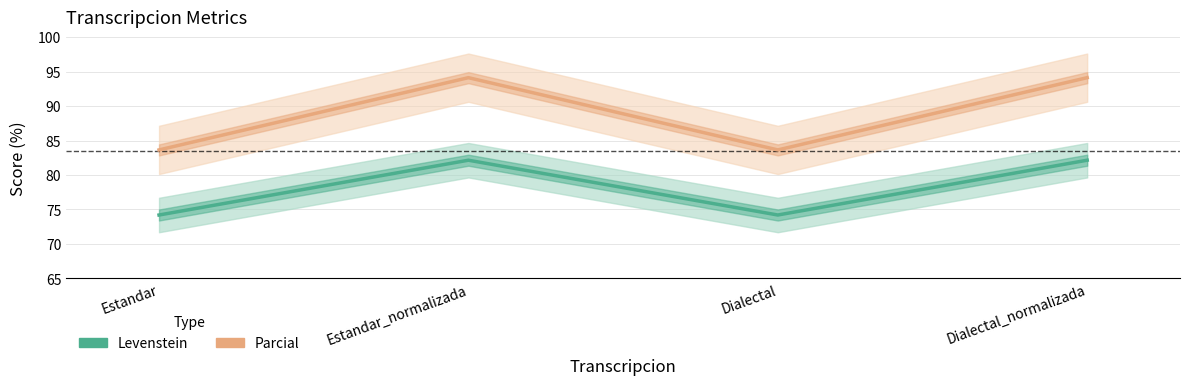

The Parcial series shows 113.4 at Dialectal. True or false?

False